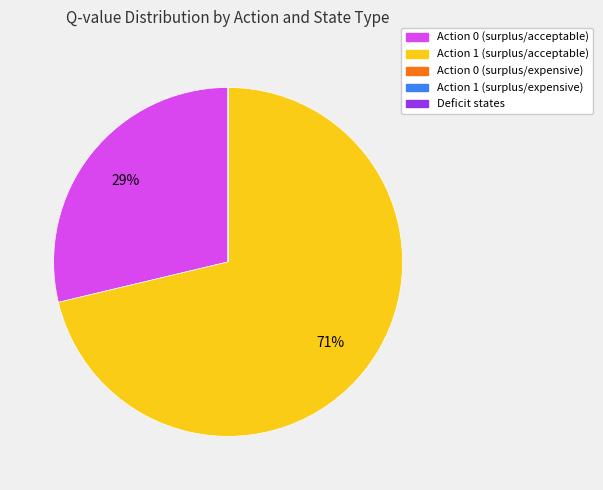

Which category has the biggest portion of the pie?

Action 1 (surplus/acceptable)